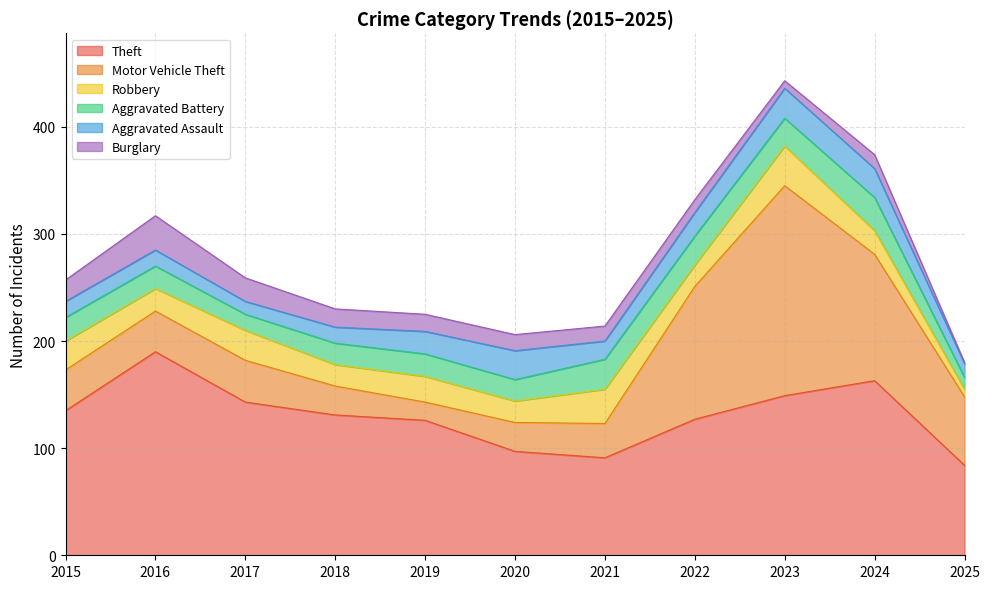

What is the total value across all series at 2018?

230